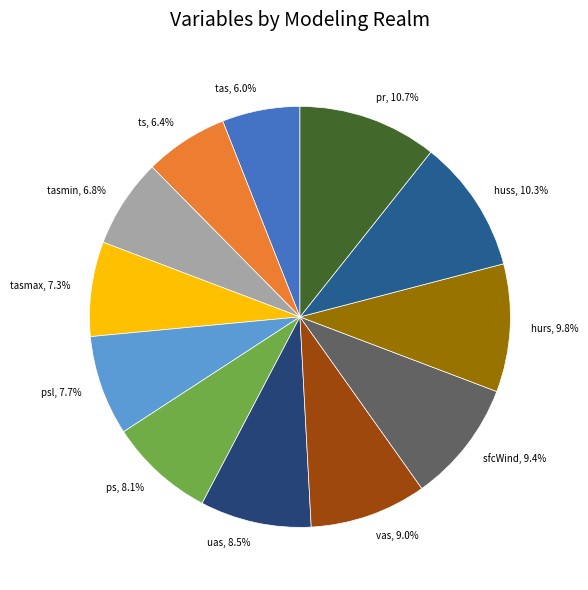

To the nearest percent, what percentage of the pie is tasmax?

7%